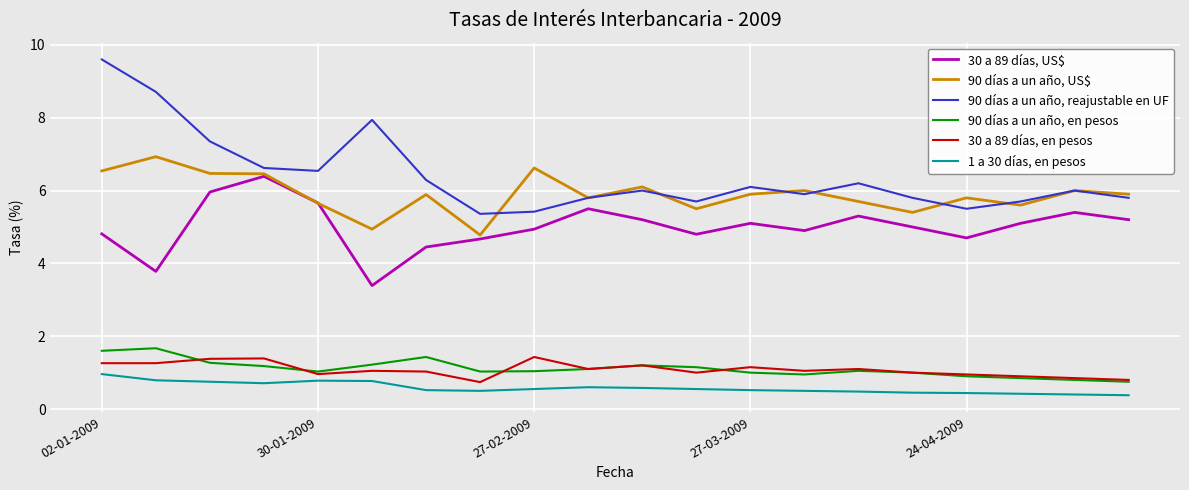

What are all the series names shown in the legend?

30 a 89 días, US$, 90 días a un año, US$, 90 días a un año, reajustable en UF, 90 días a un año, en pesos, 30 a 89 días, en pesos, 1 a 30 días, en pesos